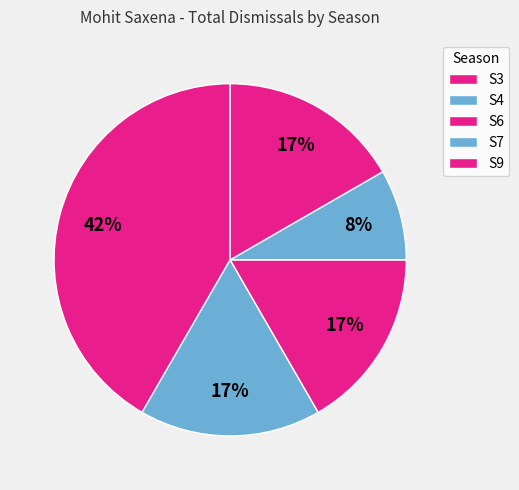

How many slices are in this pie chart?

5